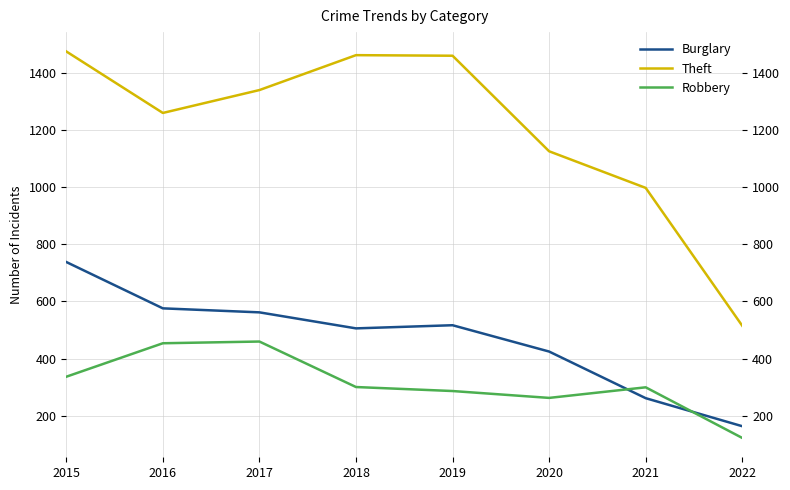

Between which two adjacent categories do Burglary and Robbery first intersect?

2020 and 2021